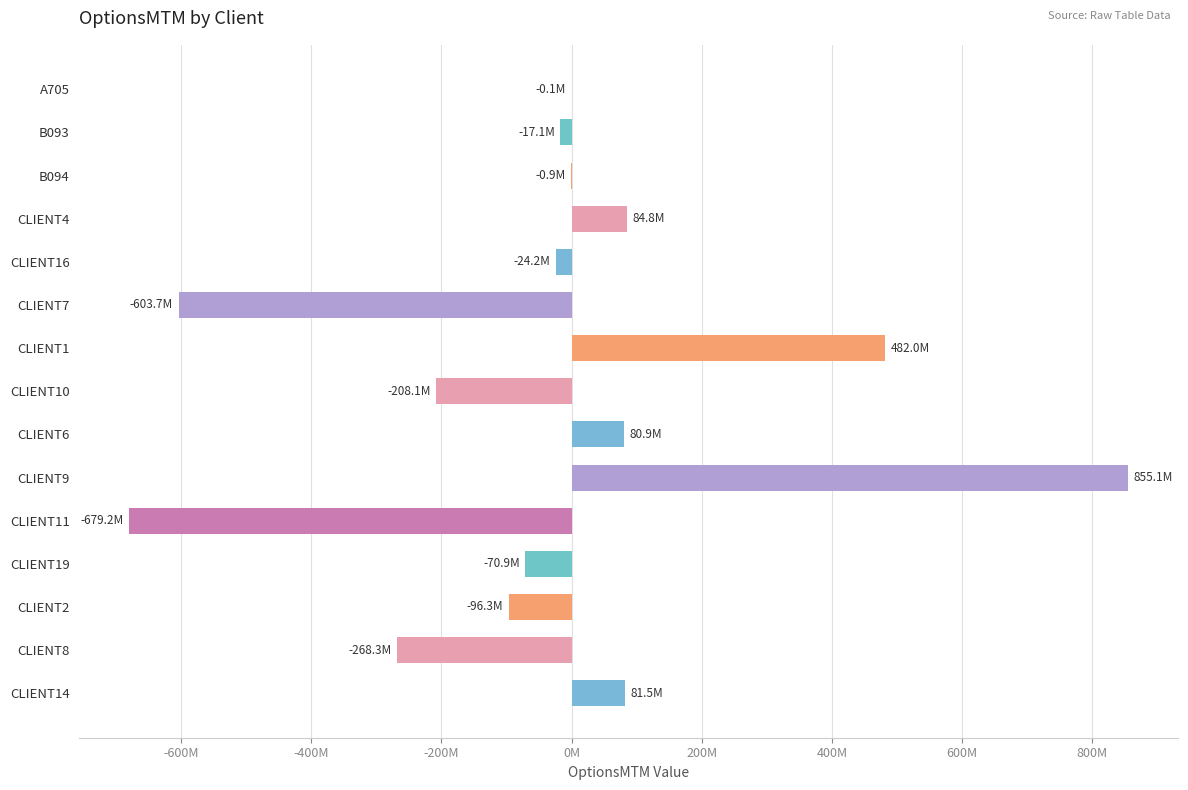

Are the bars horizontal?

Yes